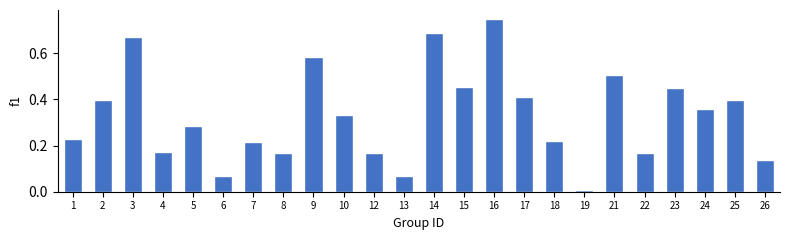

Which has a higher value, 16 or 7?

16